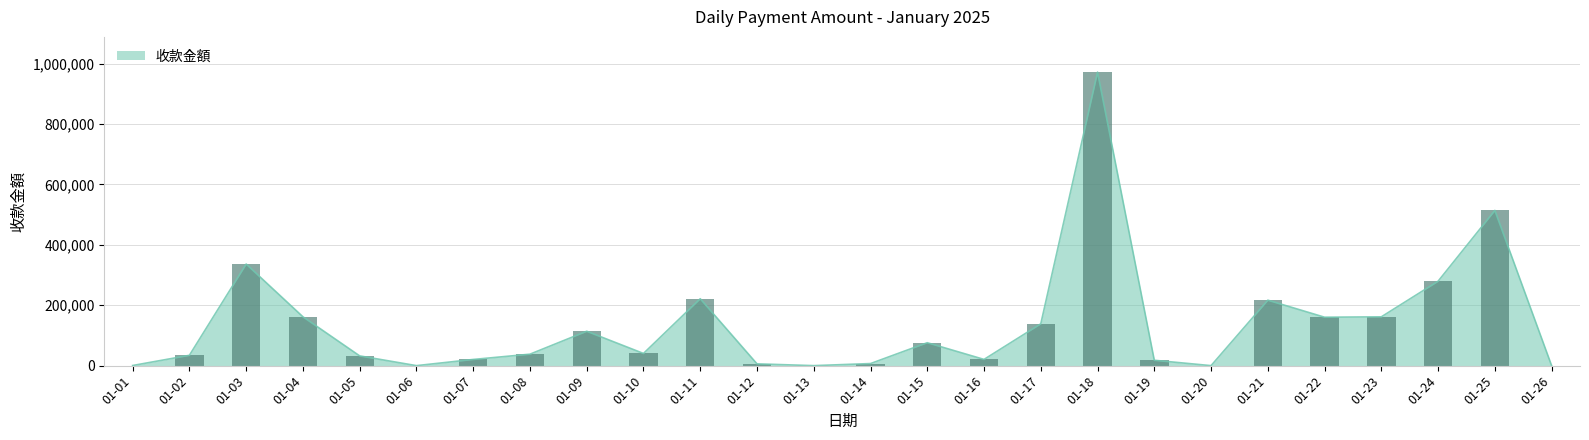

What is the maximum value shown in the chart?

972038